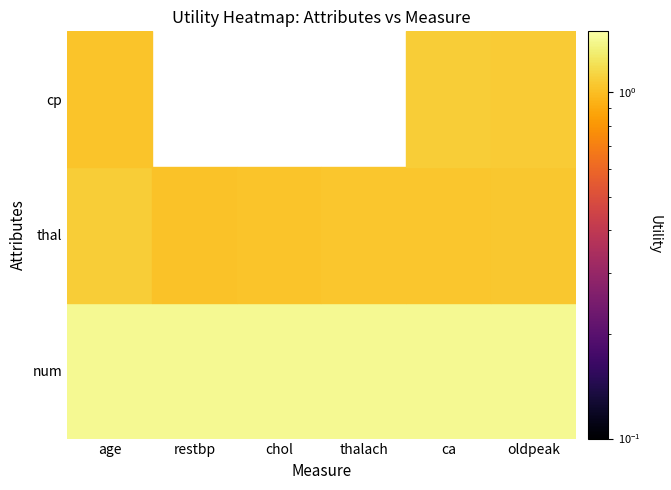

What value does the data have at num_oldpeak?

1.4